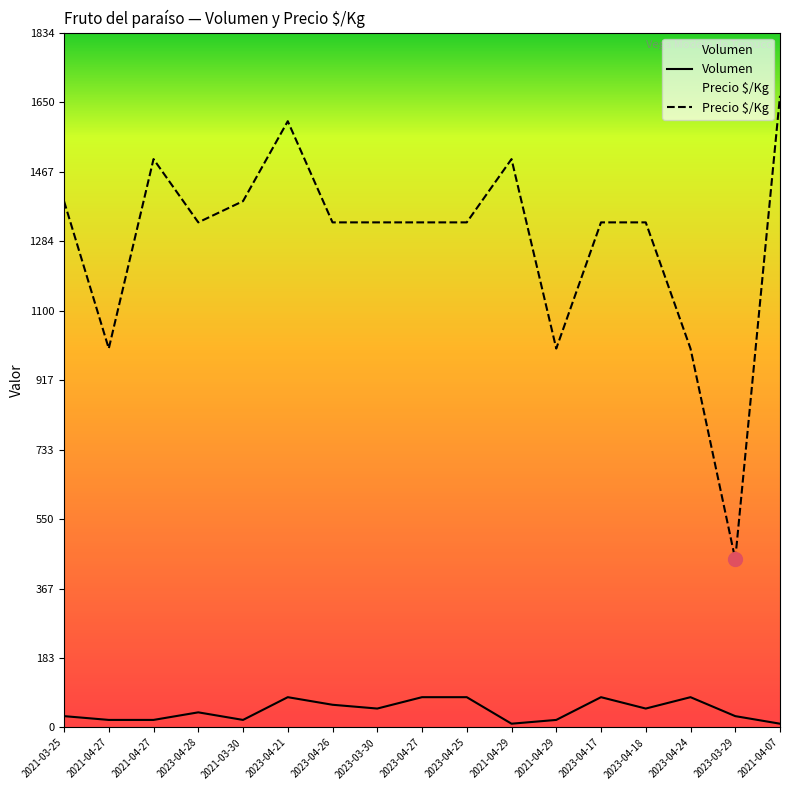

The value of Precio $/Kg at 2023-04-25 is 1850. True or false?

False